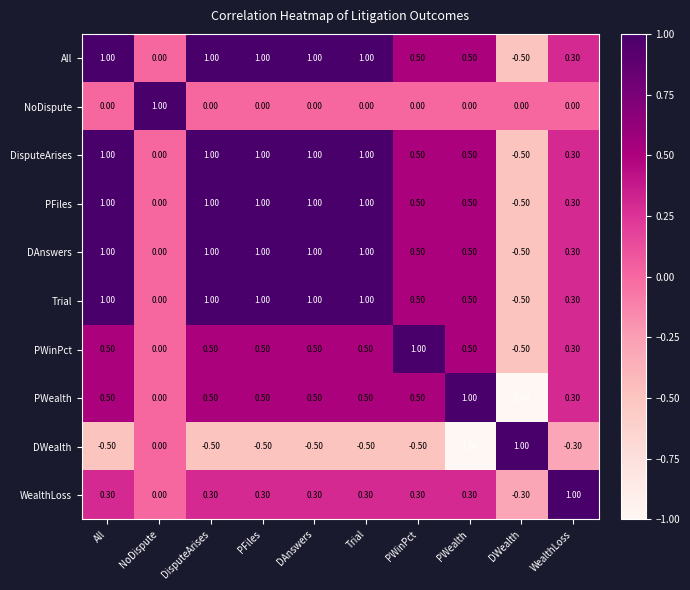

What is the difference between the PFiles values at PFiles and WealthLoss?

0.7